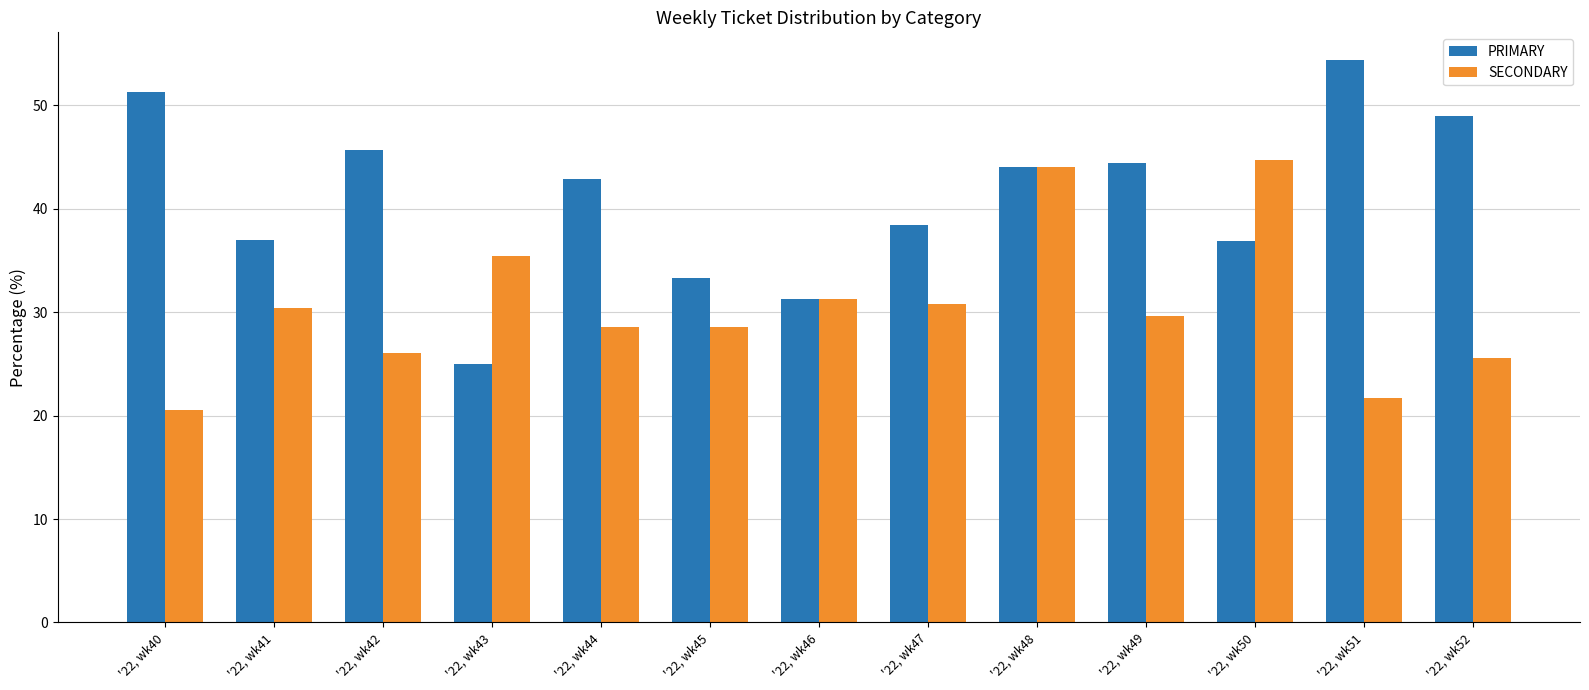

Between '22, wk40 and '22, wk45, which series saw the biggest shift?

PRIMARY